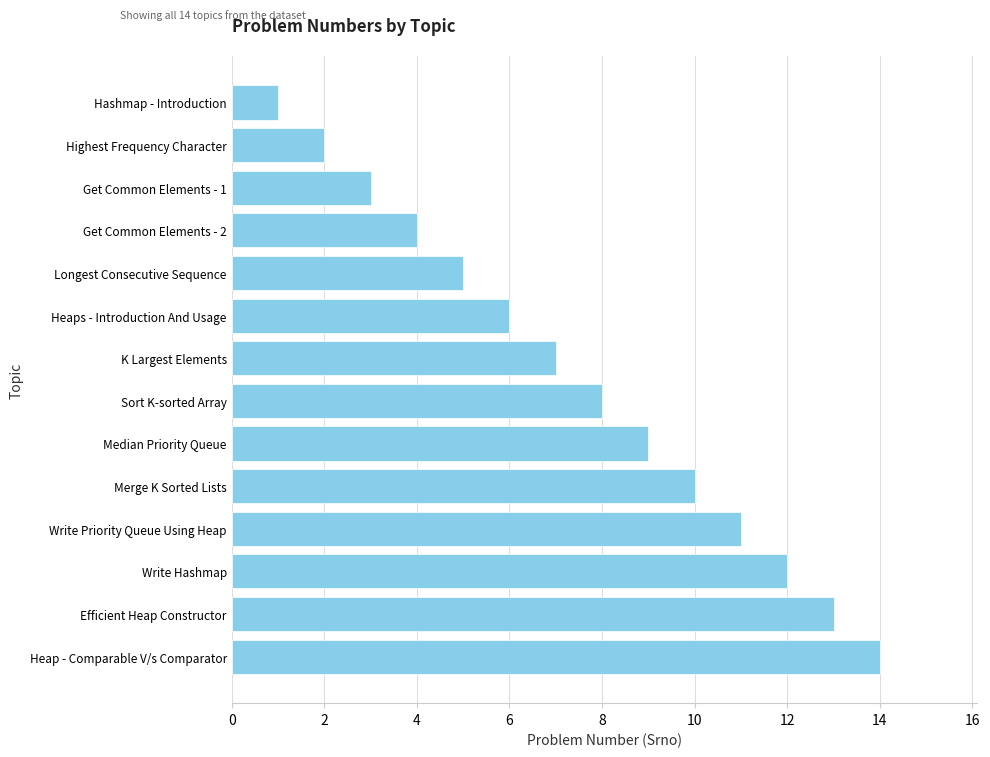

What is the greatest value displayed?

14